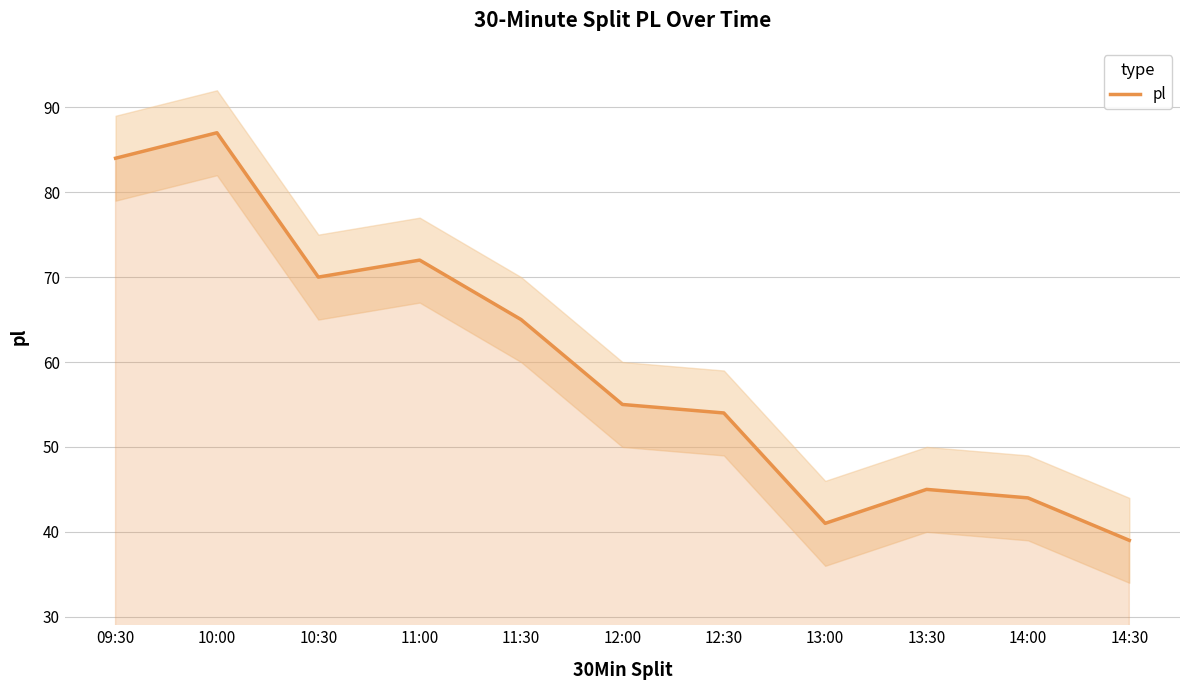

Does the chart have visible grid lines?

Yes